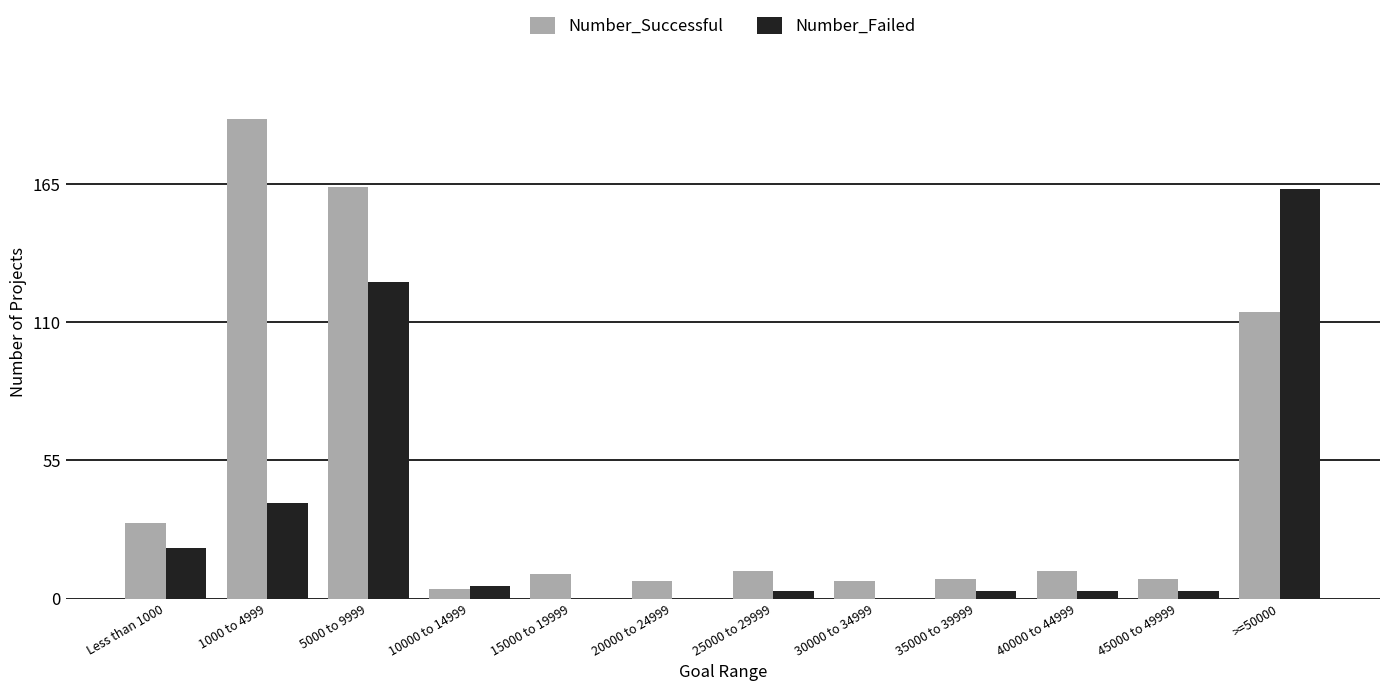

Count the number of data series in this chart.

2